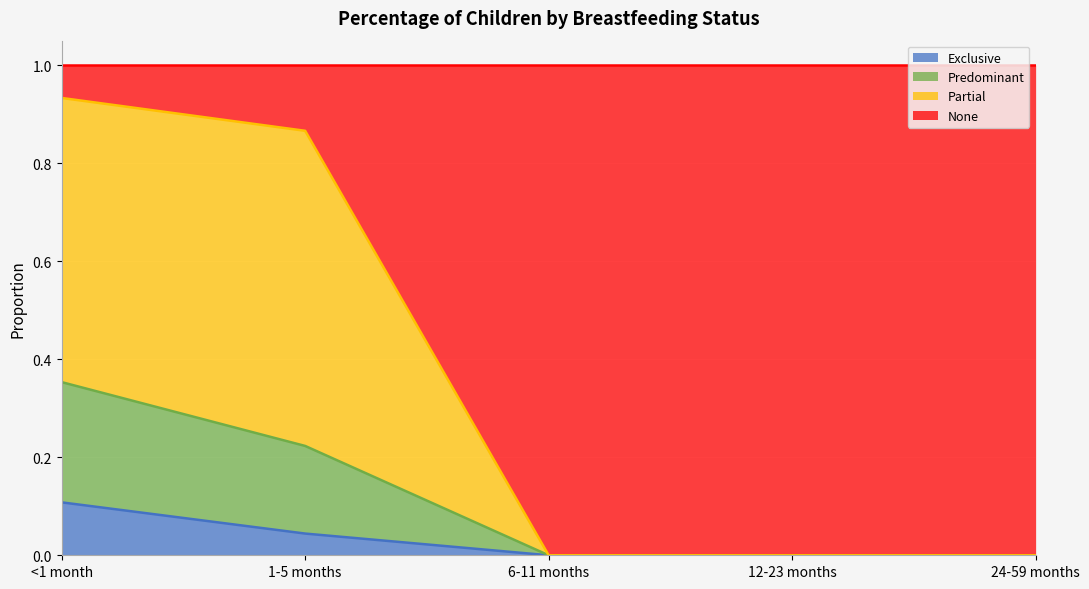

What is the value of the Predominant point at the 2nd from the left?

0.2